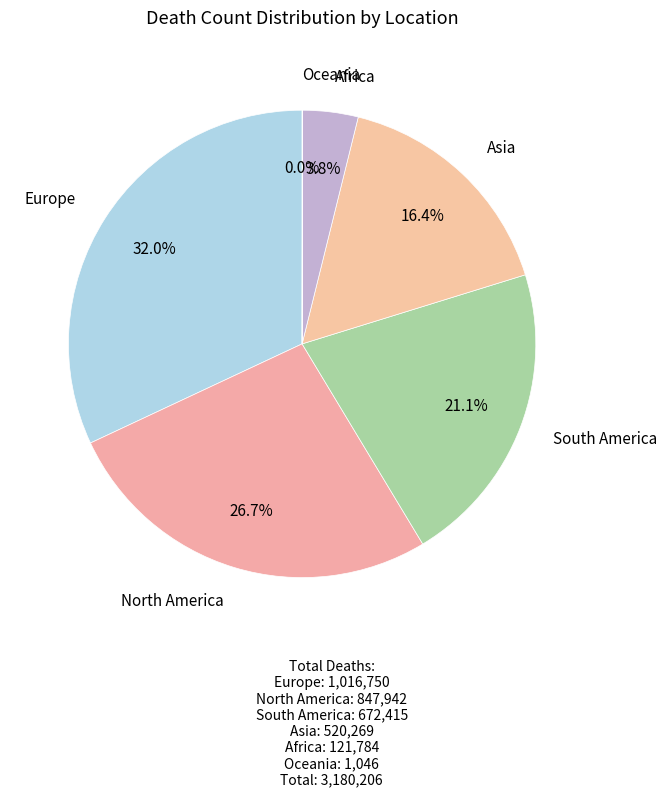

Rank the categories by value from highest to lowest.

Europe, North America, South America, Asia, Africa, Oceania